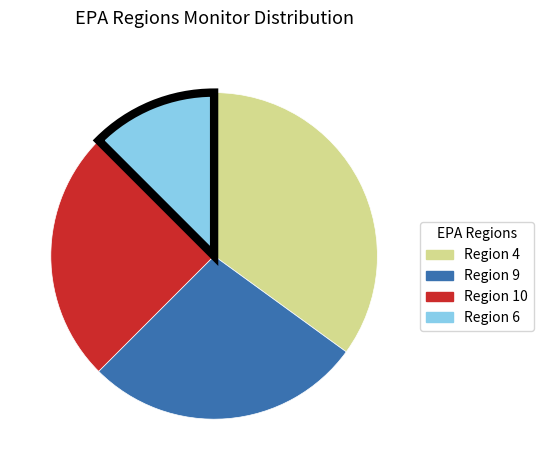

Is there any slice that represents more than half of the pie?

No